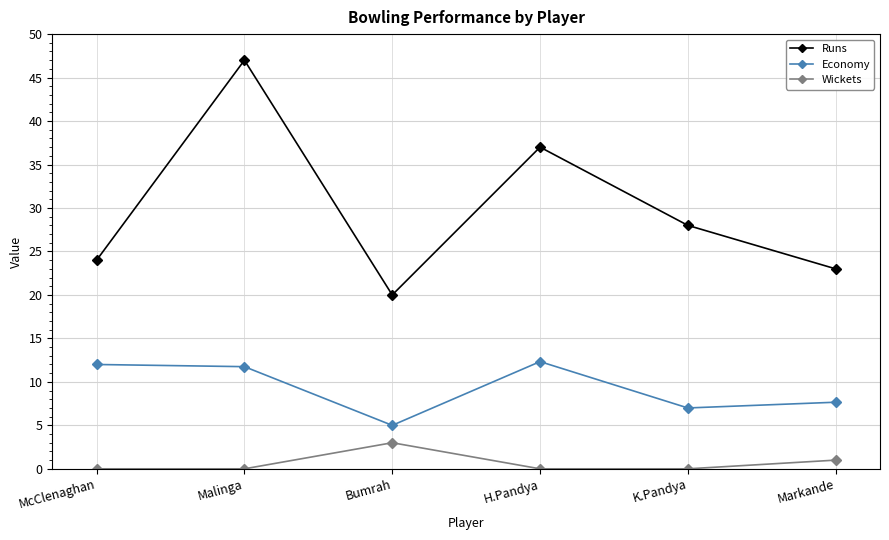

The Runs series shows 32.9 at Bumrah. True or false?

False